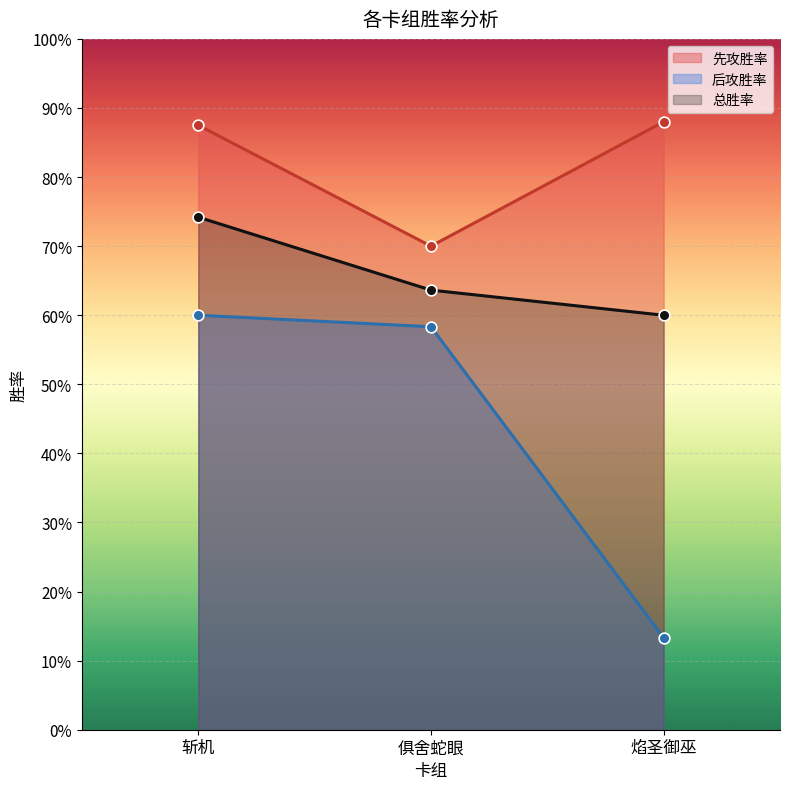

Which series has the widest spread of Y values?

后攻胜率